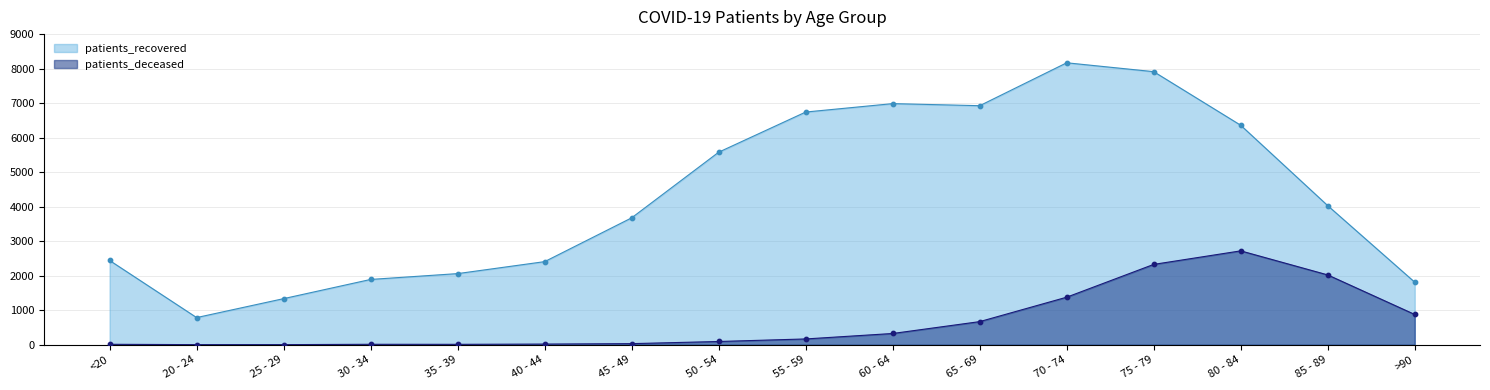

What is the total value across all series at 20 - 24?

790